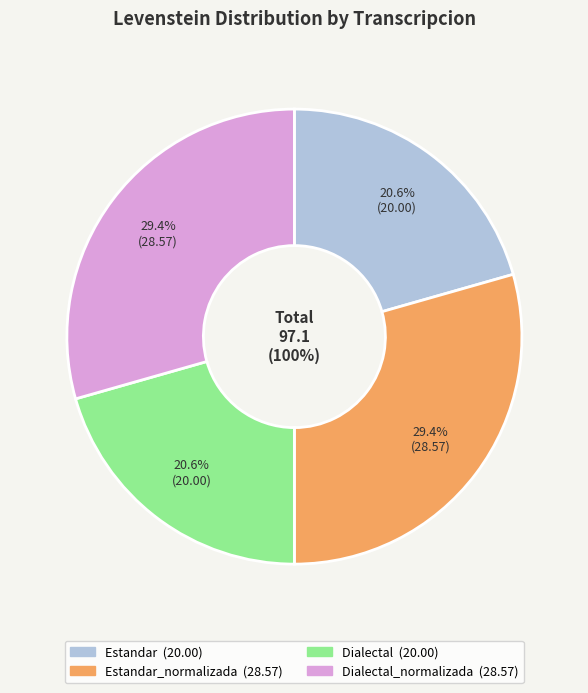

What is the smallest slice in the pie chart?

Estandar